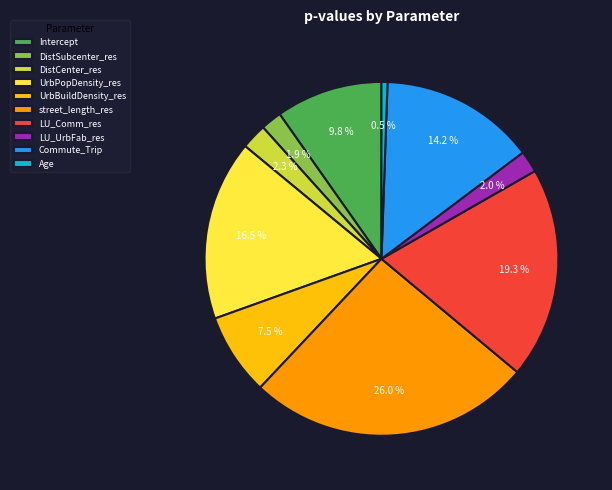

Between LU_Comm_res and DistCenter_res, which is larger?

LU_Comm_res